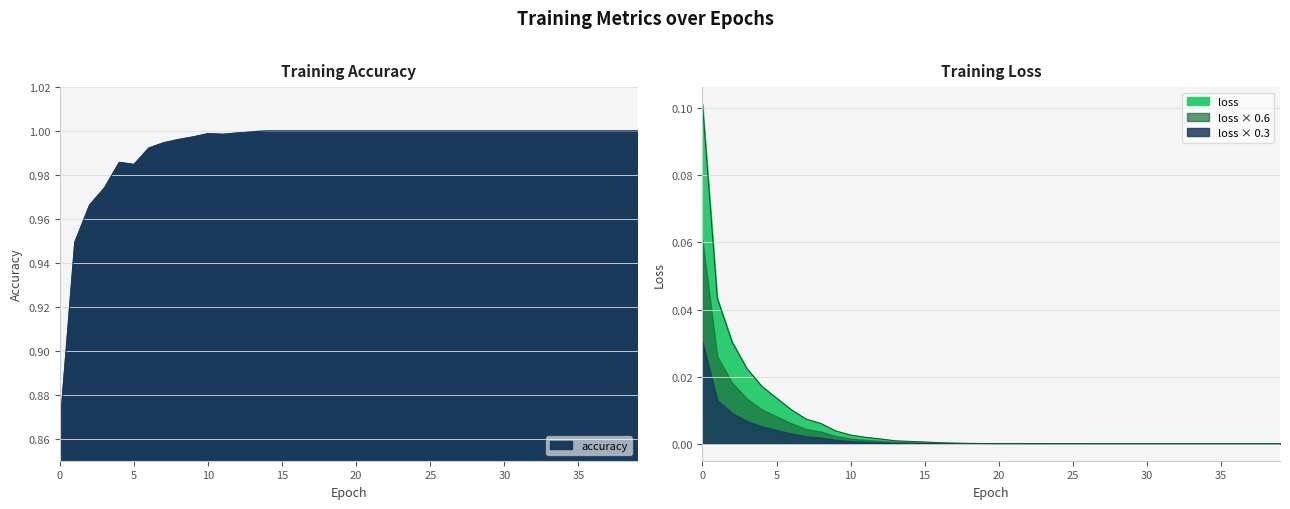

Reading left to right, extract all data points from this chart.

accuracy: 0=0.9	1=0.9	2=1.0	3=1.0	4=1.0	5=1.0	6=1.0	7=1.0	8=1.0	9=1.0	10=1.0	11=1.0	12=1.0	13=1.0	14=1.0	15=1.0	16=1.0	17=1.0	18=1.0	19=1.0	20=1.0	21=1.0	22=1.0	23=1.0	24=1.0	25=1.0	26=1.0	27=1.0	28=1.0	29=1.0	30=1.0	31=1.0	32=1.0	33=1.0	34=1.0	35=1.0	36=1.0	37=1.0	38=1.0	39=1.0
loss: 0=0.1	1=0.0	2=0.0	3=0.0	4=0.0	5=0.0	6=0.0	7=0.0	8=0.0	9=0.0	10=0.0	11=0.0	12=0.0	13=0.0	14=0.0	15=0.0	16=0.0	17=0.0	18=0.0	19=0.0	20=0.0	21=0.0	22=0.0	23=0.0	24=0.0	25=0.0	26=0.0	27=0.0	28=0.0	29=0.0	30=0.0	31=0.0	32=0.0	33=0.0	34=0.0	35=0.0	36=0.0	37=0.0	38=0.0	39=0.0